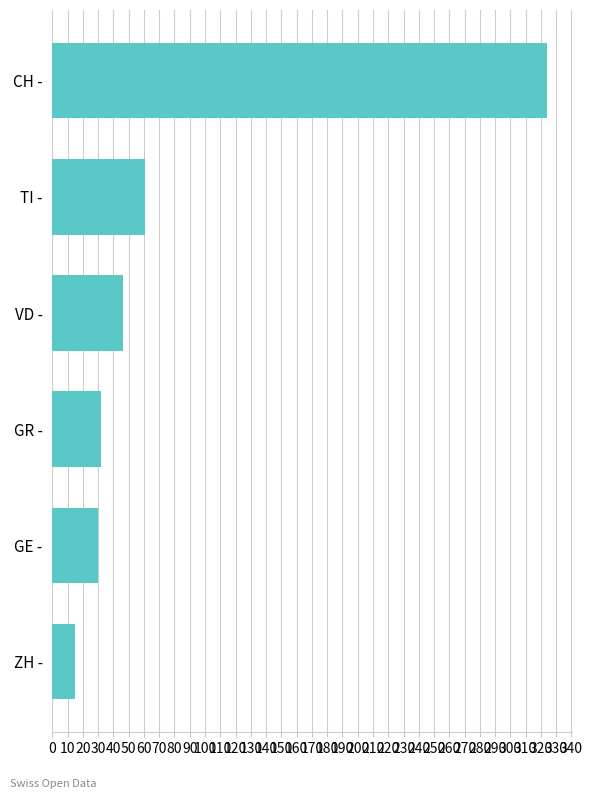

The chart shows a value of 46 at VD -. True or false?

True